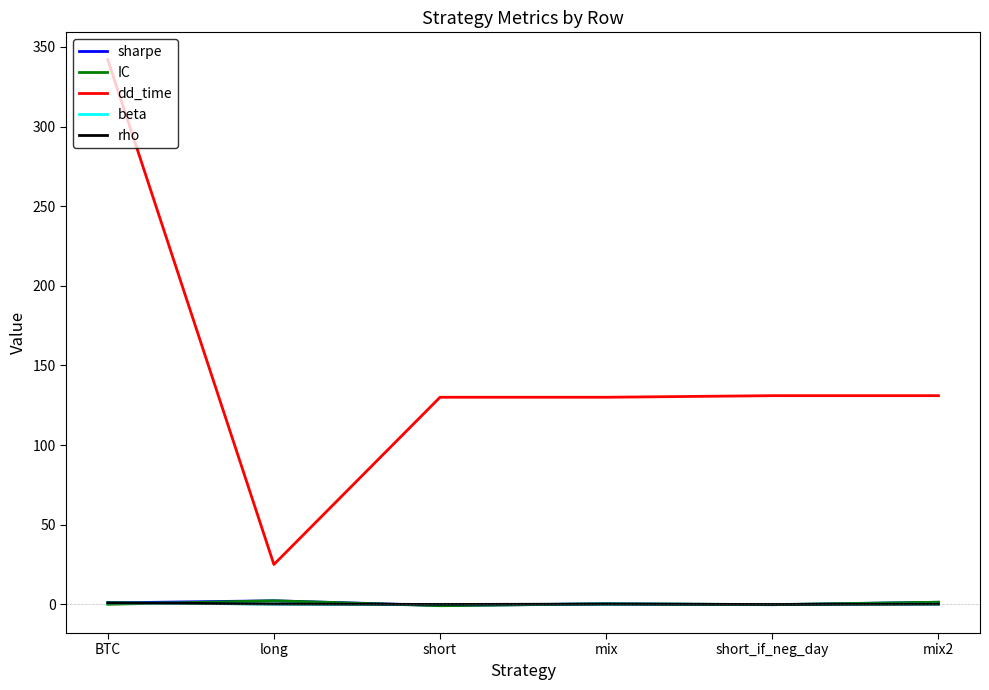

At how many categories does at least one series exceed 308?

1